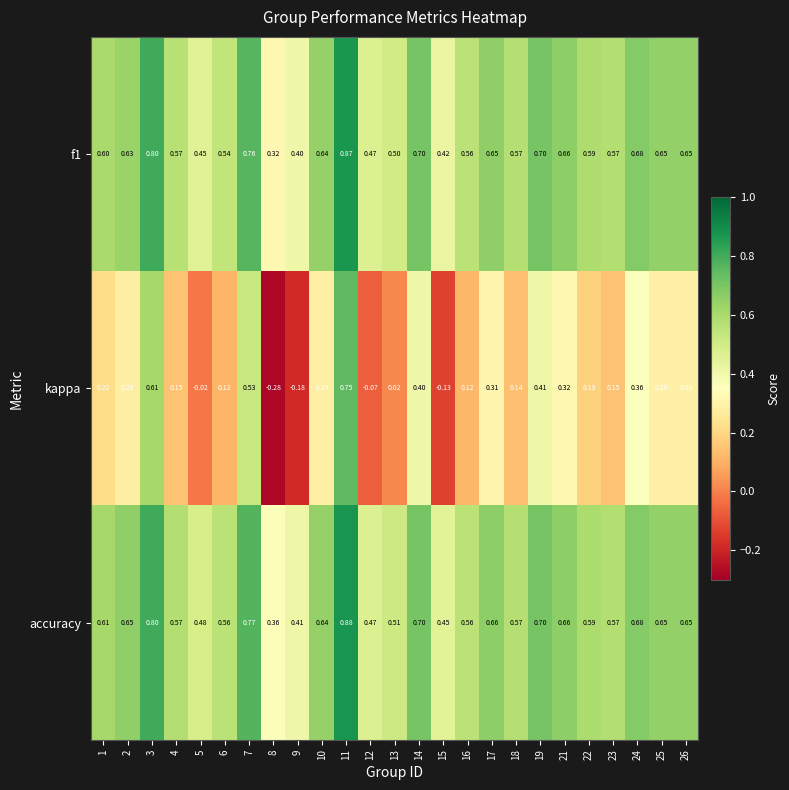

Which series has the largest range (max minus min)?

kappa